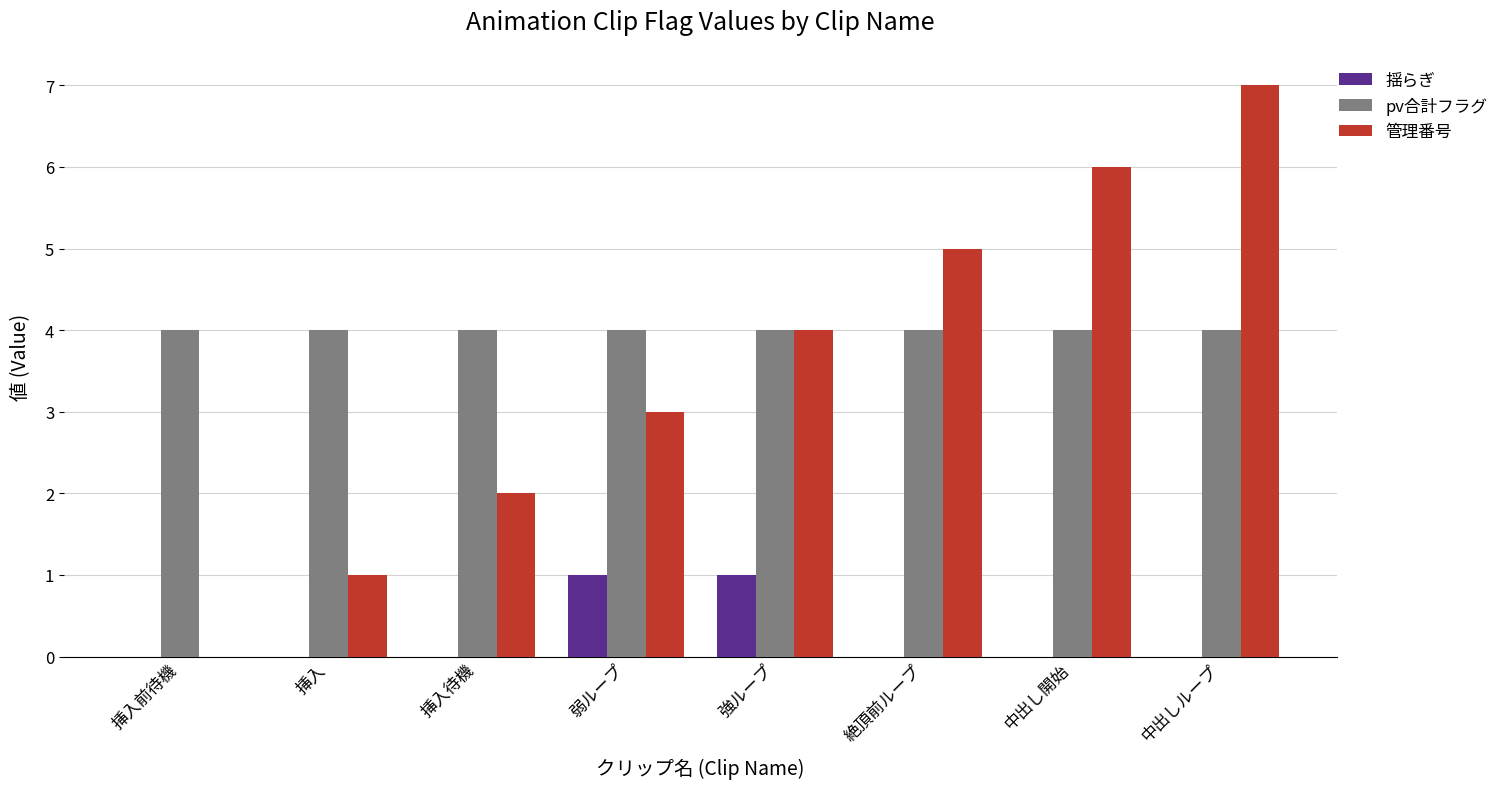

What is the sum of the 管理番号 values at 中出しループ and 中出し開始?

13